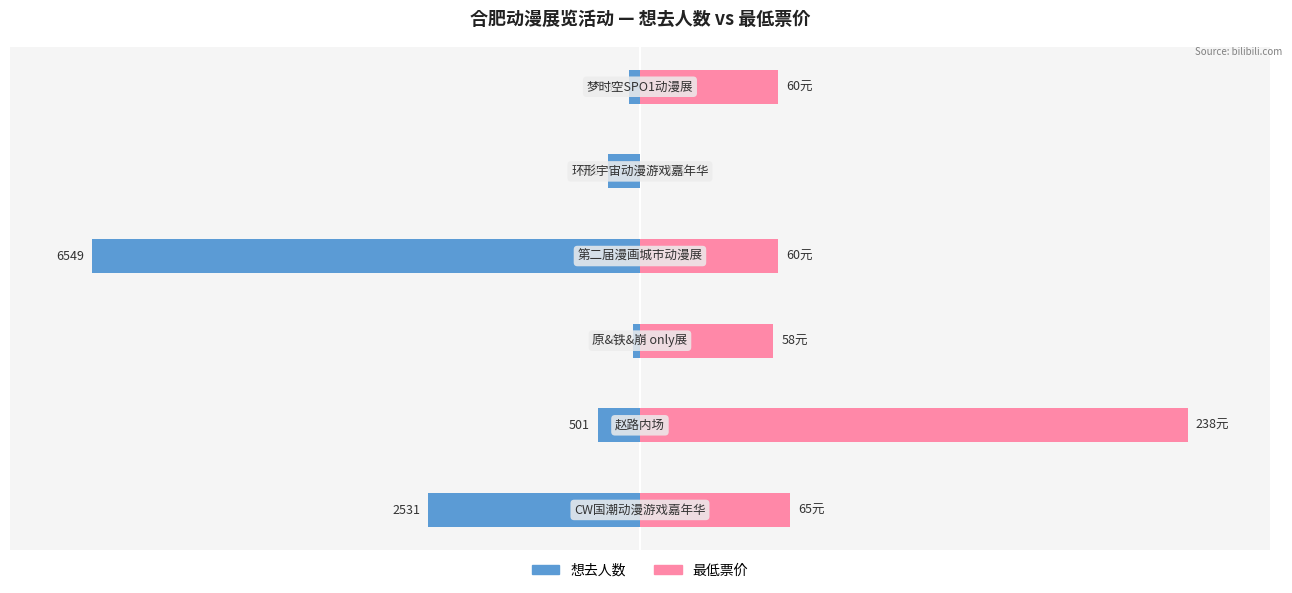

What is the difference between the highest and lowest values at 5?

27.2